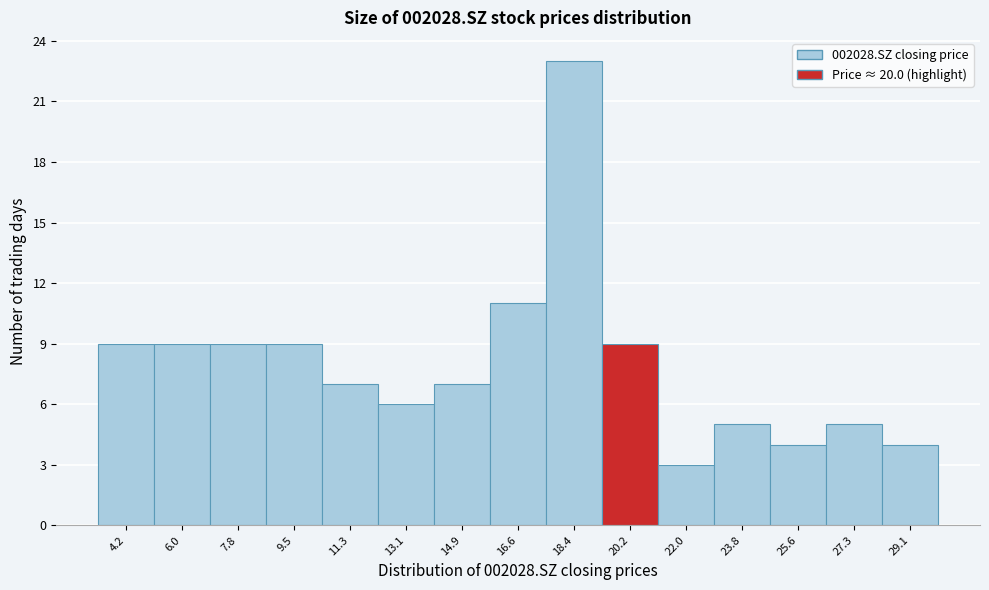

Reading left to right, list every bar in this chart as the range it spans on the x-axis followed by its height. Neither the bar edges nor the heights are printed on the chart, so give them approximately, as read against the axes.

3.30 to 5.08: 9
5.08 to 6.86: 9
6.86 to 8.64: 9
8.64 to 10.42: 9
10.42 to 12.20: 7
12.20 to 13.98: 6
13.98 to 15.76: 7
15.76 to 17.54: 11
17.54 to 19.32: 23
19.32 to 21.10: 9
21.10 to 22.88: 3
22.88 to 24.66: 5
24.66 to 26.44: 4
26.44 to 28.22: 5
28.22 to 30.00: 4